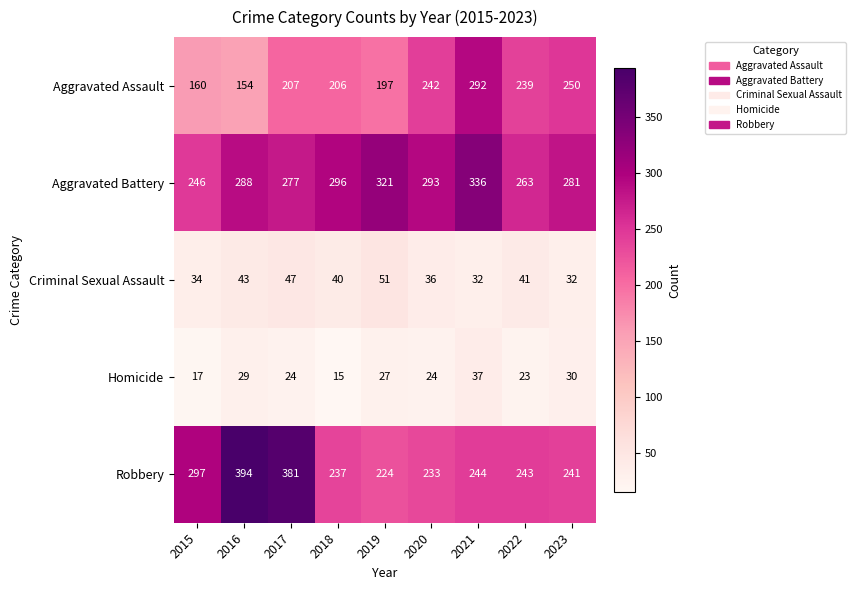

Which series has the widest spread of values?

Robbery